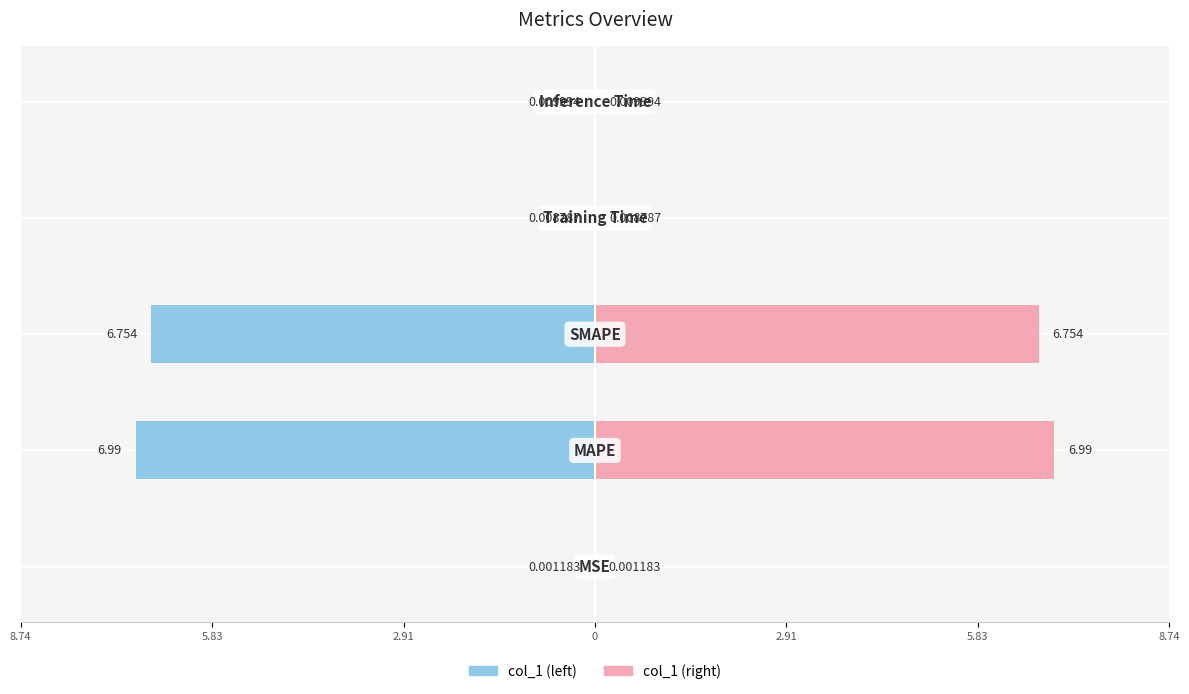

How many data points does each series have?

5